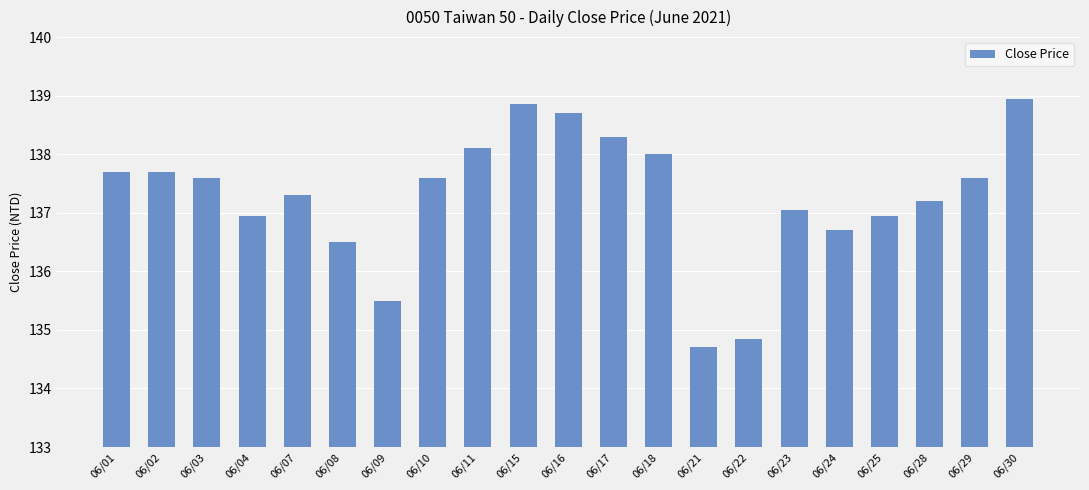

What is the approximate value at 06/23?

137.1